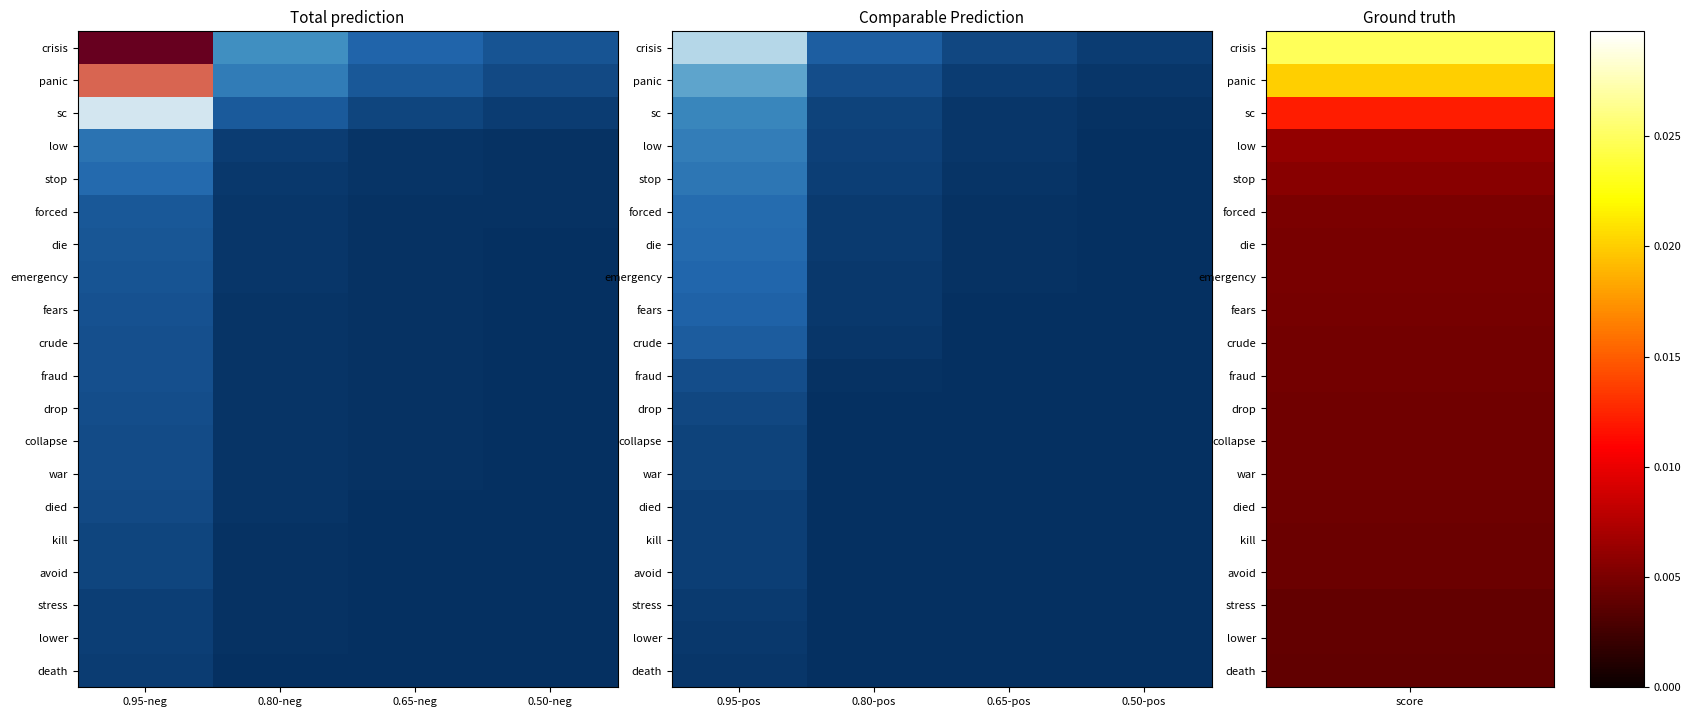

Count the death values in the range 0 to 1.

4